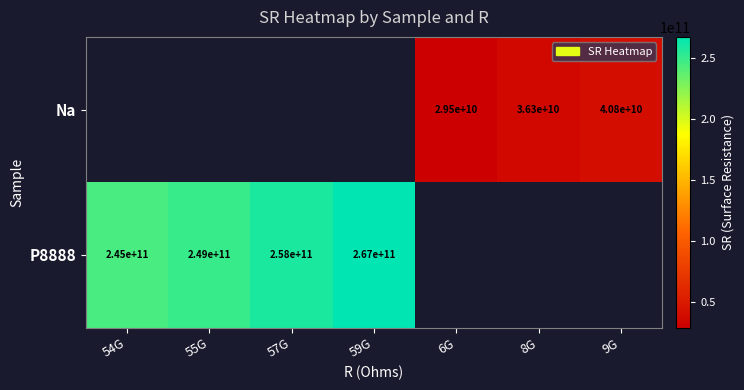

Which series has the largest range (max minus min)?

P8888